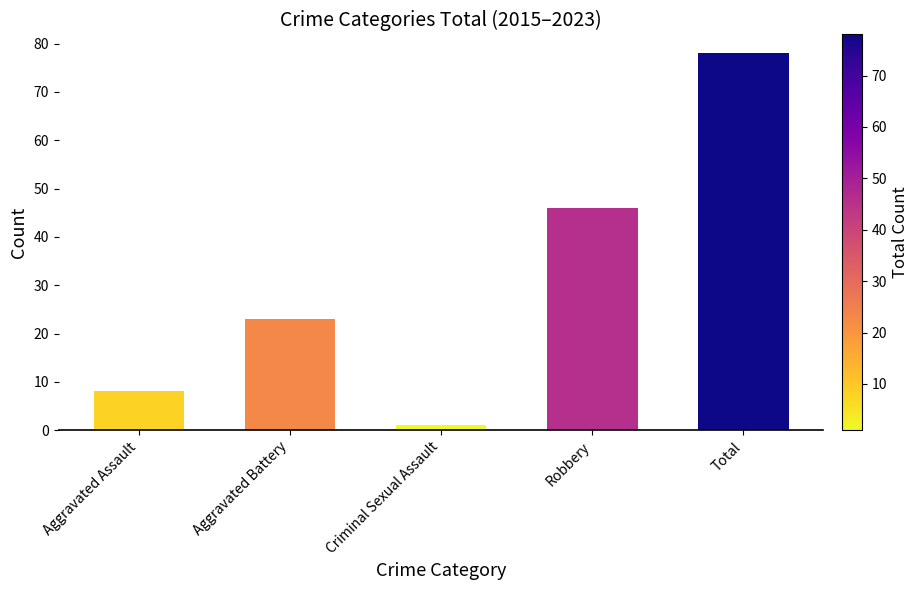

What value does the data have at Robbery?

46